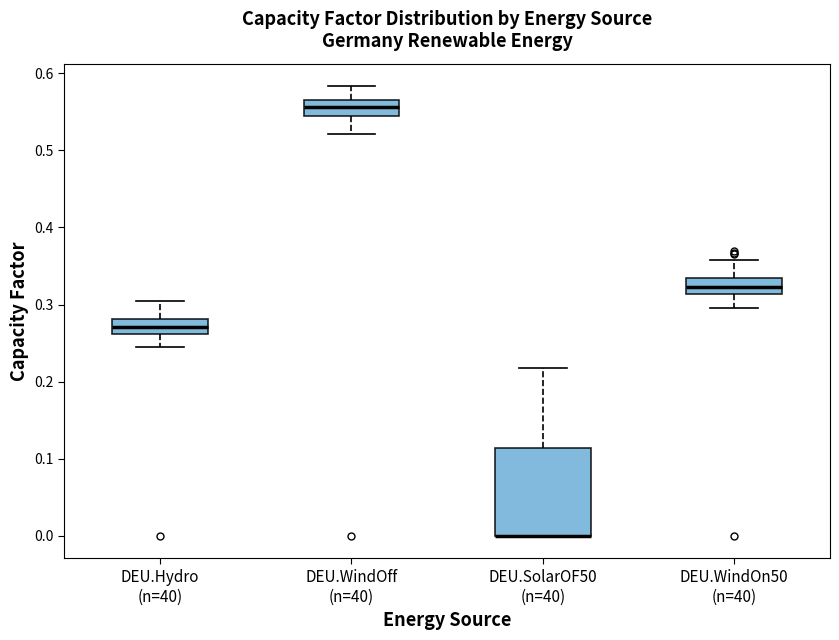

Reading left to right, read every box against the y-axis: the position of its median line, the range the box covers, and the ends of its whiskers. The values are not printed on the chart, so give them approximately, as read against the axis.

DEU.Hydro (n=40): median 0.27, box 0.26 to 0.28, whiskers 0.25 to 0.30
DEU.WindOff (n=40): median 0.56 (inside the box), box 0.54 to 0.56, whiskers 0.52 to 0.58
DEU.SolarOF50 (n=40): median 0.00 (drawn on the box's lower edge), box 0.00 to 0.11, whiskers 0.00 to 0.22
DEU.WindOn50 (n=40): median 0.32, box 0.31 to 0.33, whiskers 0.30 to 0.36